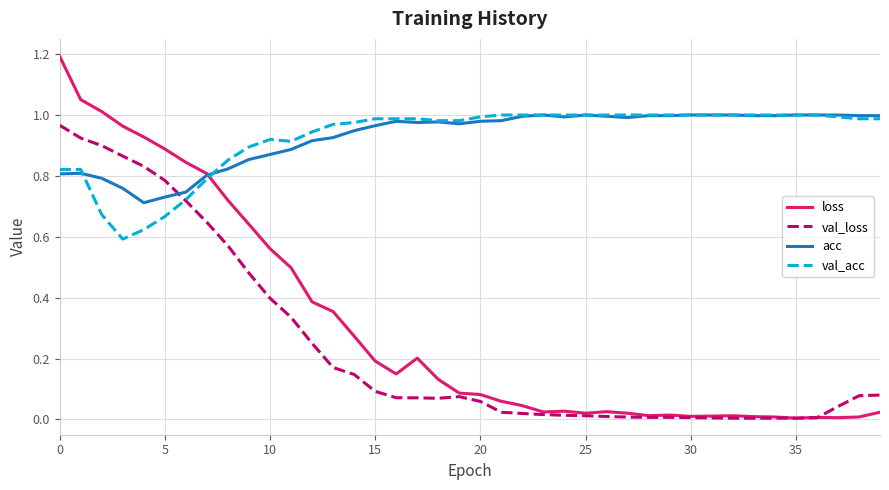

What is the average value of the val_acc series?

0.9